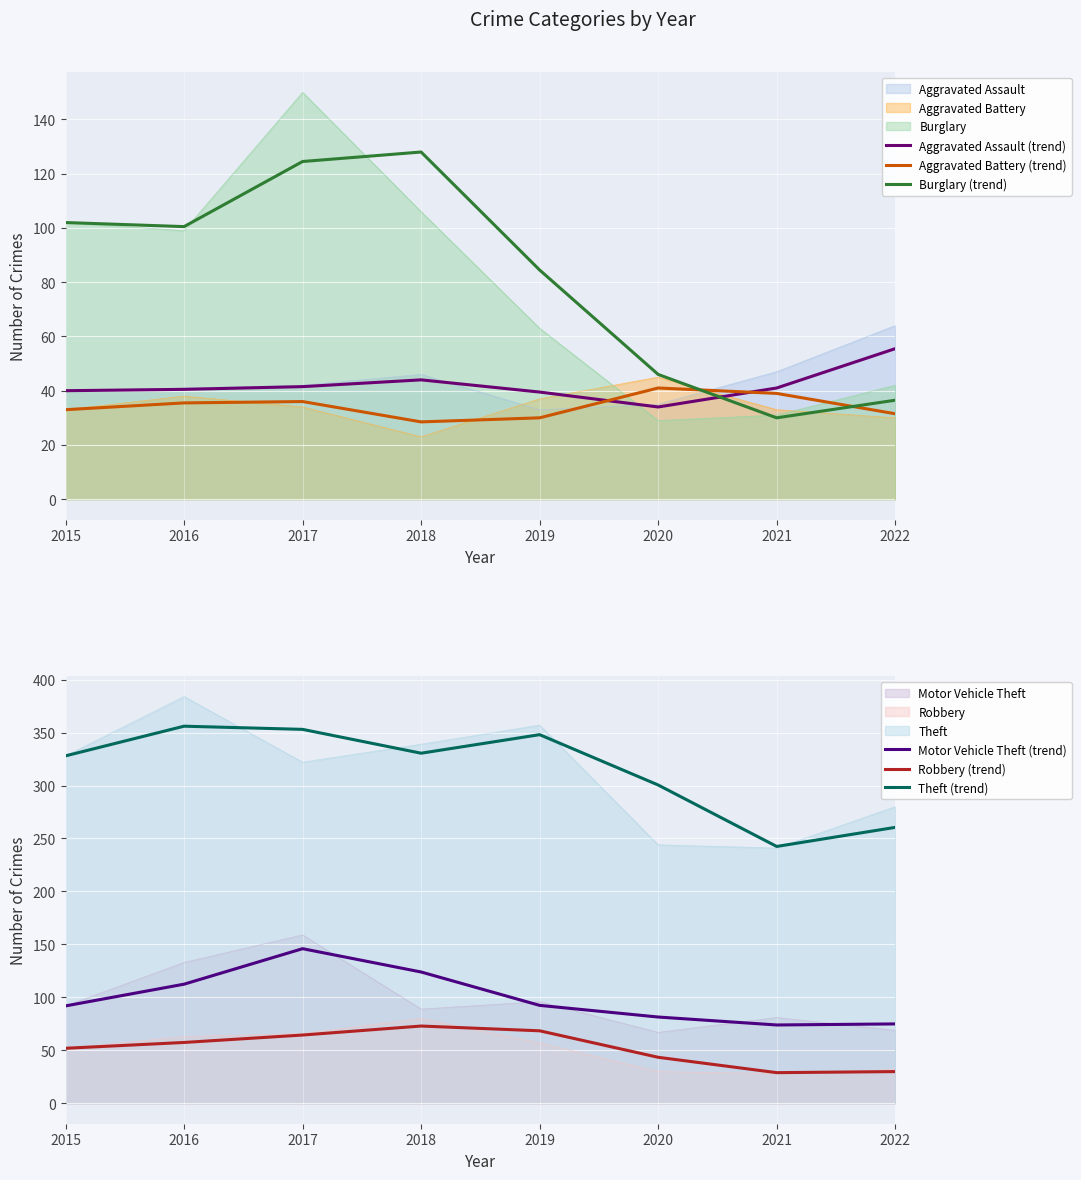

Reading left to right, what are all the values shown in this chart?

Aggravated Assault (trend): 2015=40.0	2016=40.5	2017=41.5	2018=44.0	2019=39.5	2020=34.0	2021=41.0	2022=55.5
Aggravated Battery (trend): 2015=33.0	2016=35.5	2017=36.0	2018=28.5	2019=30.0	2020=41.0	2021=39.0	2022=31.5
Burglary (trend): 2015=102.0	2016=100.5	2017=124.5	2018=128.0	2019=84.5	2020=46.0	2021=30.0	2022=36.5
Motor Vehicle Theft (trend): 2015=92.0	2016=112.5	2017=146.0	2018=124.0	2019=92.5	2020=81.5	2021=74.0	2022=75.0
Robbery (trend): 2015=52.0	2016=57.5	2017=64.5	2018=73.0	2019=68.5	2020=43.5	2021=29.0	2022=30.0
Theft (trend): 2015=328.0	2016=356.0	2017=353.0	2018=330.5	2019=348.0	2020=300.5	2021=242.5	2022=260.5